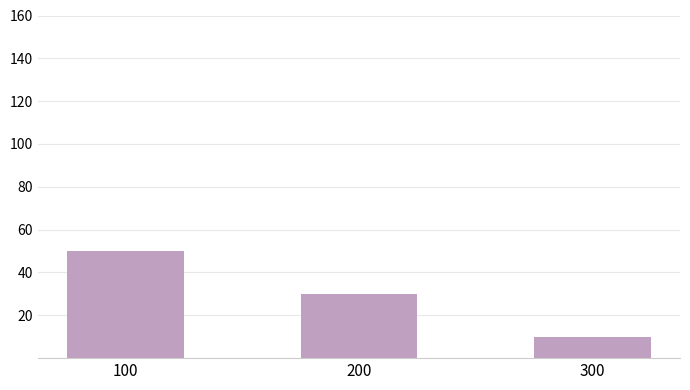

What is the value of the 2nd bar from the left?

30